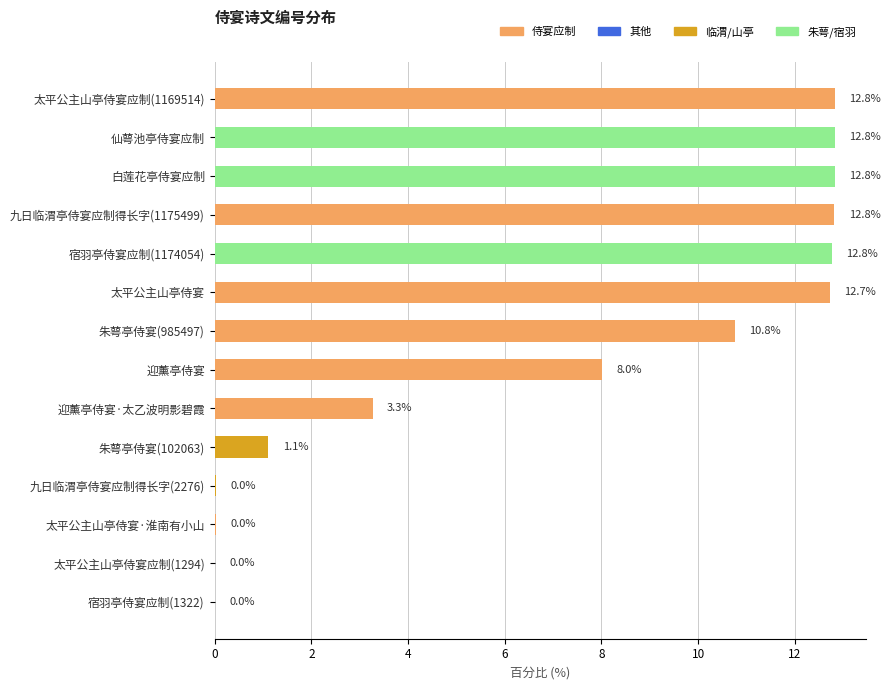

Approximately how many times larger is the value at 迎薰亭侍宴·太乙波明影碧霞 compared to 太平公主山亭侍宴?

0.3